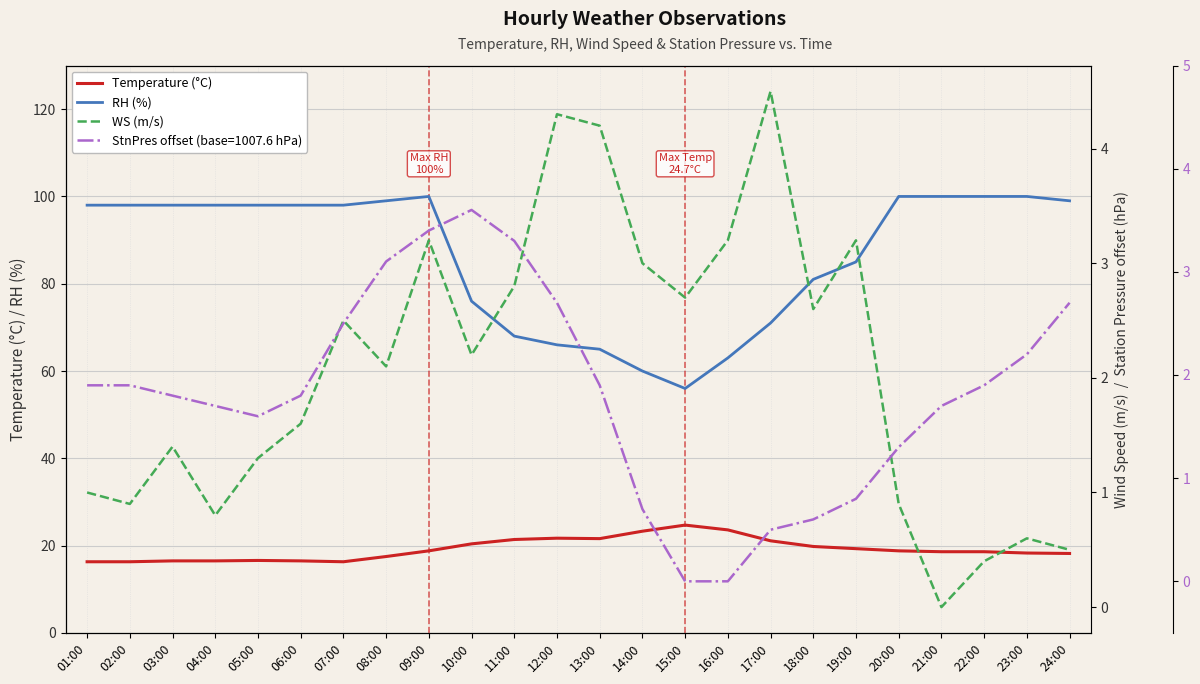

Where does the WS (m/s) series first go above 2?

07:00